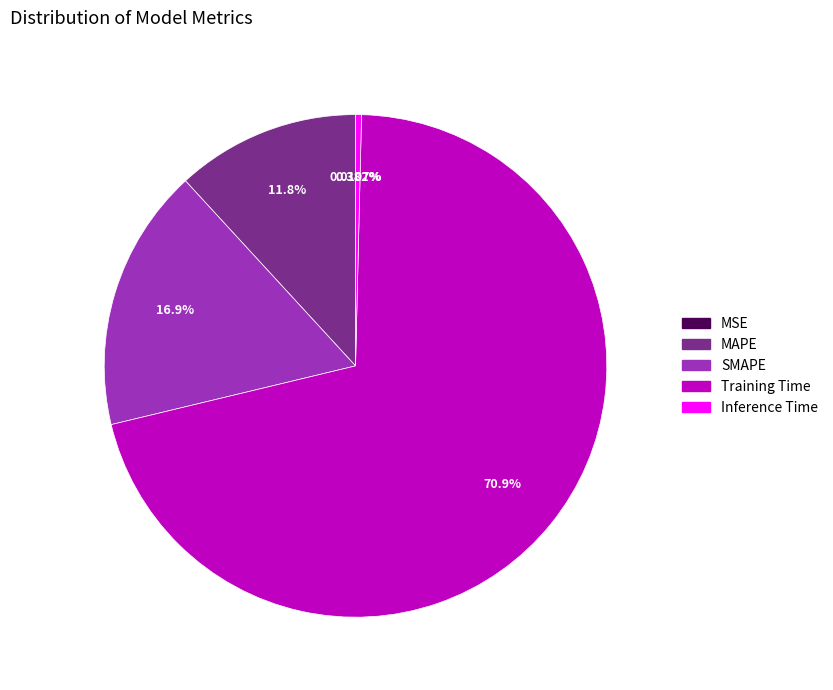

What is the majority slice?

Training Time